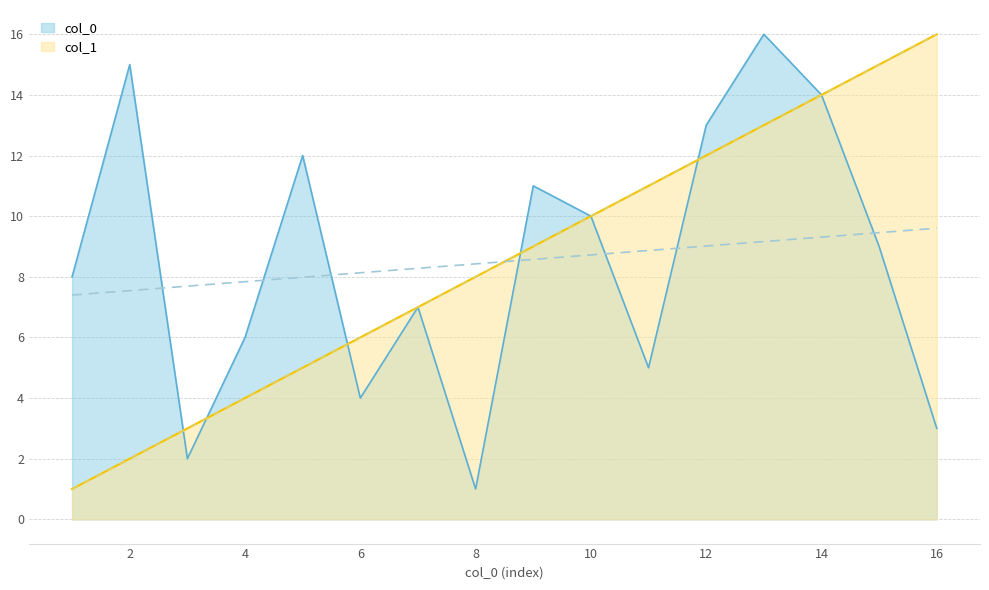

Is the value of col_0 at 4 greater than the value of col_1 at 4?

Yes